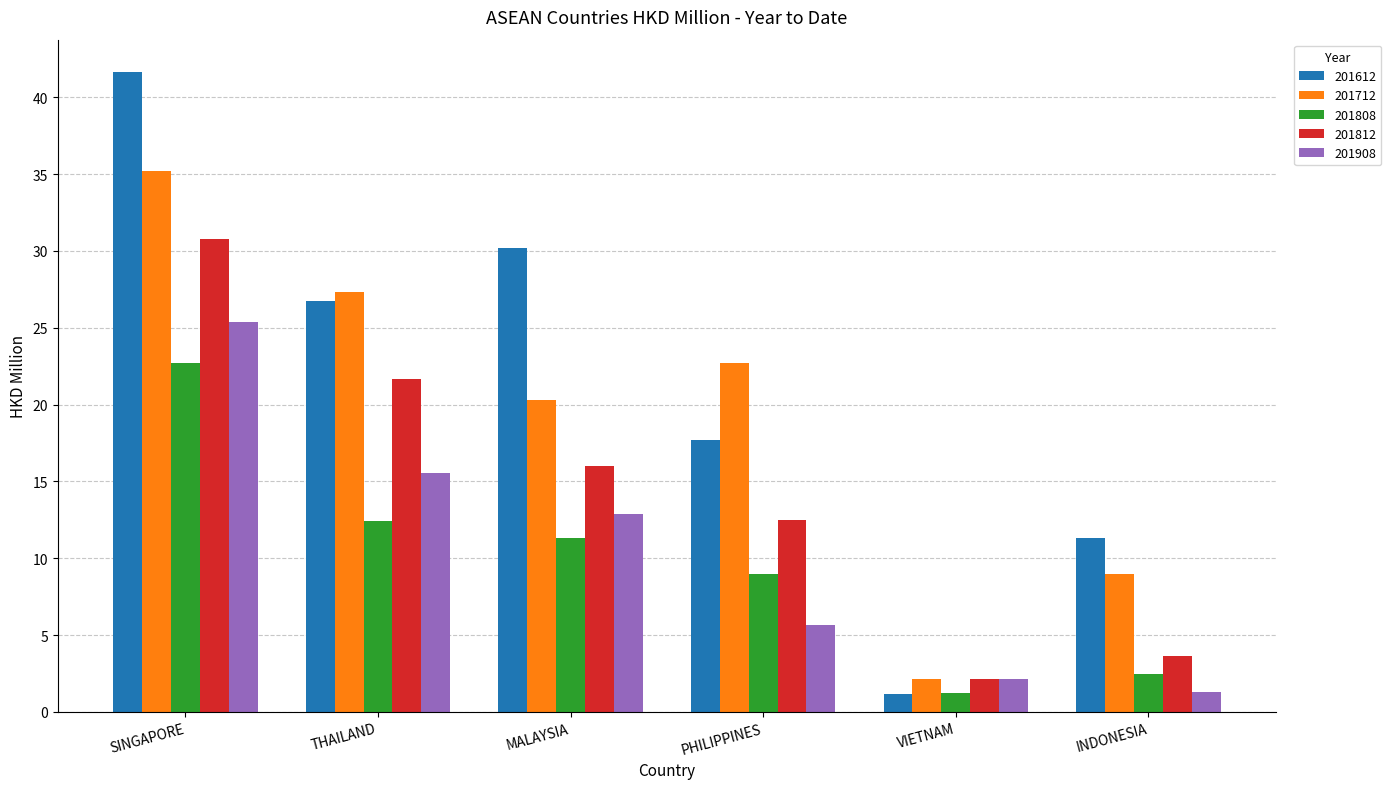

At how many categories does at least one series exceed 41?

1